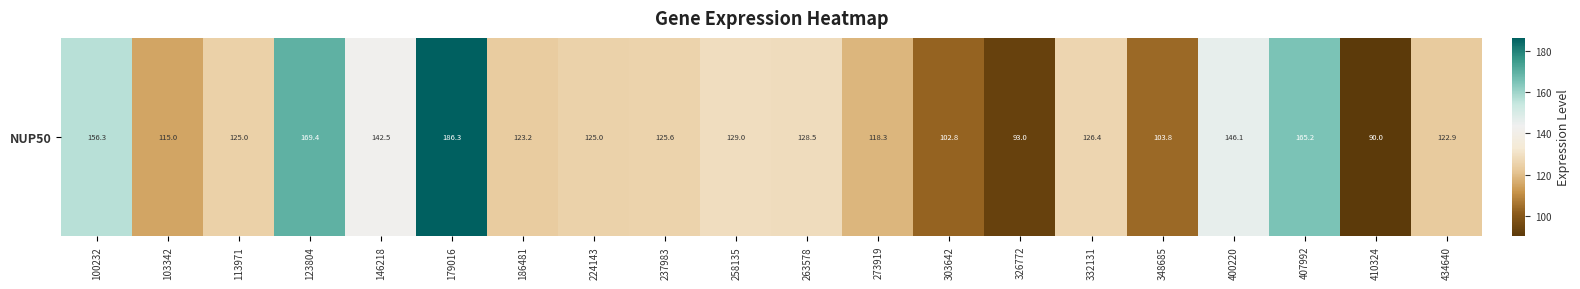

What is the ratio of the value at 123804 to the value at 146218?

1.2